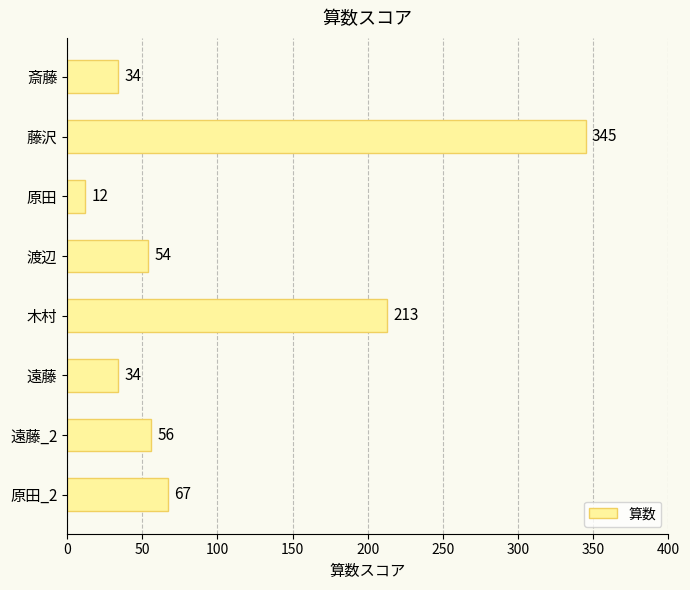

What is the ratio of the value at 藤沢 to the value at 遠藤?

10.1